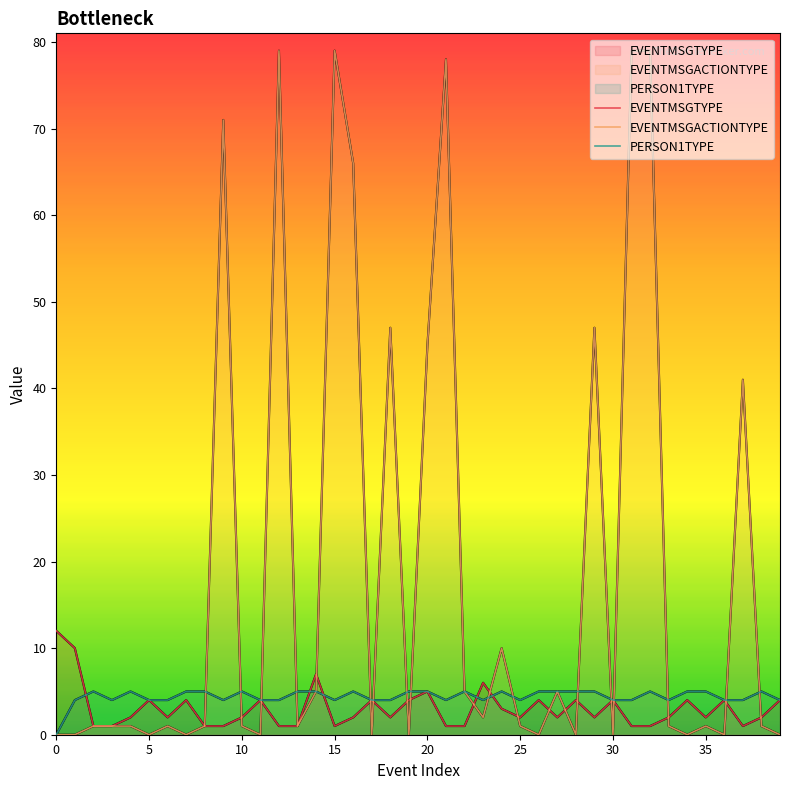

Which series has the largest total across all categories?

EVENTMSGACTIONTYPE